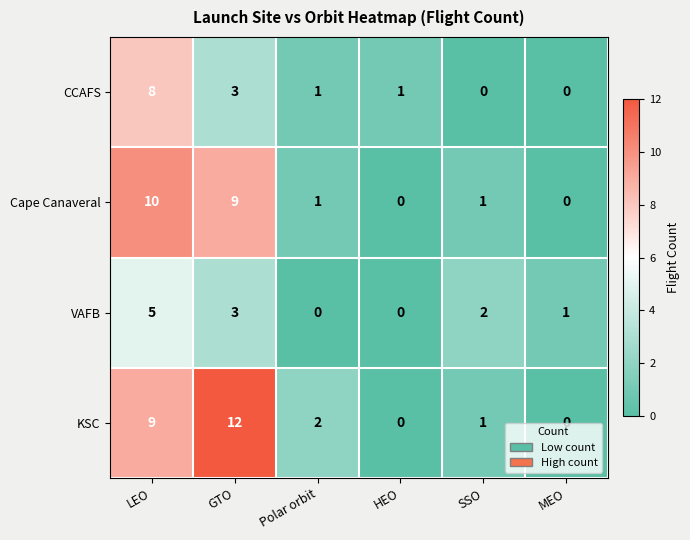

The KSC series shows 8 at HEO. True or false?

False